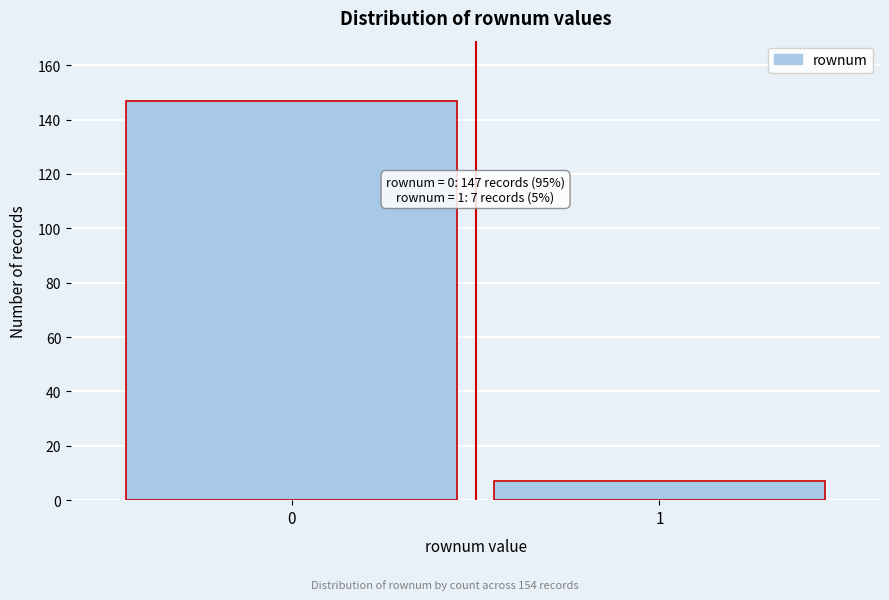

Reading left to right, what are all the values shown in this chart?

0=147	1=7